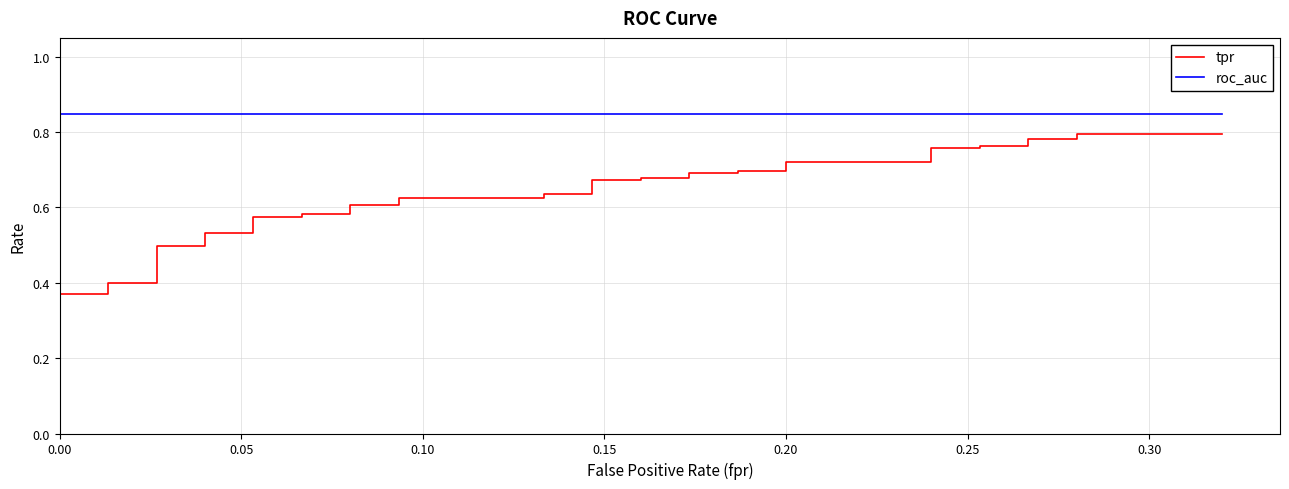

At 0.20, list the series in order from largest to smallest.

roc_auc, tpr